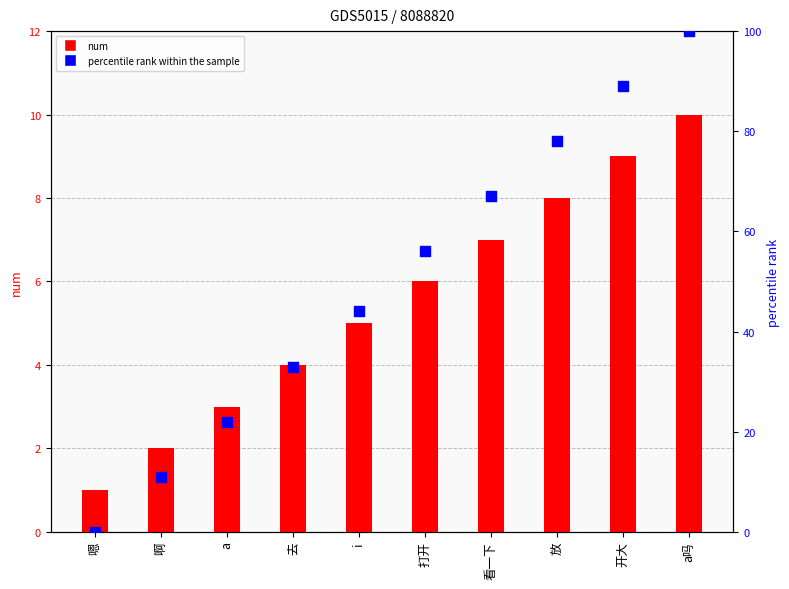

At which category is the sum across all series the highest?

a吗